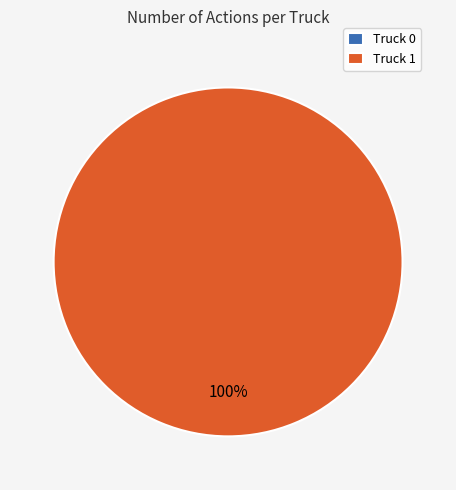

Count the number of slices in the pie.

2